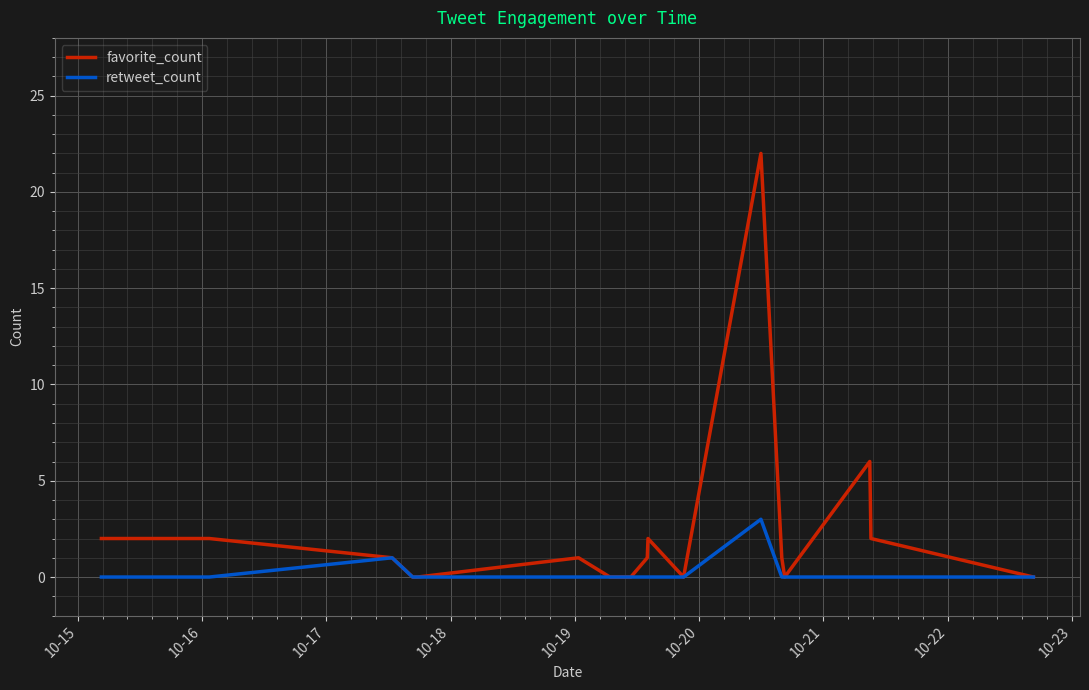

What is the difference between the second highest and second lowest values in the favorite_count series?

6